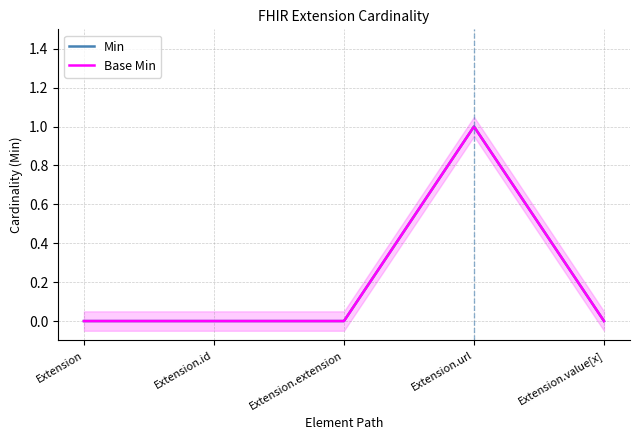

What is the label of the 3rd point from the left?

Extension.extension